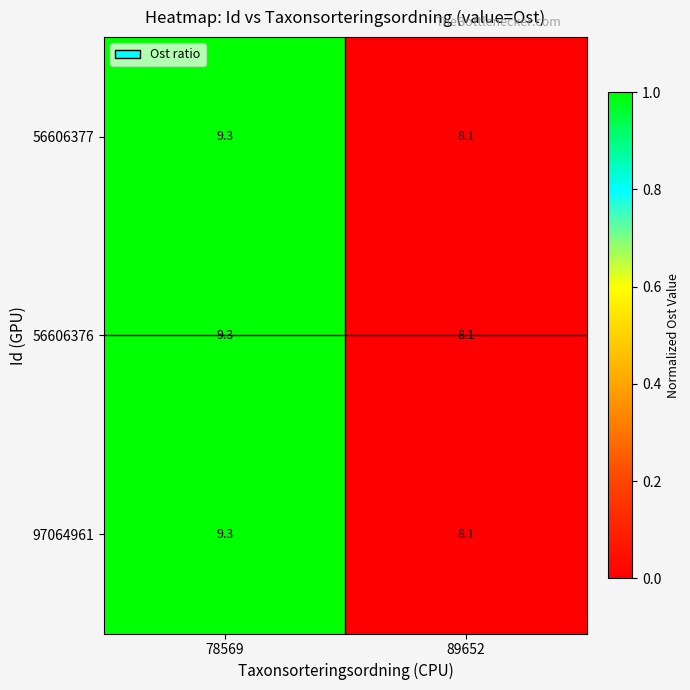

True or false: 56606376 has a value of 11.5 at 89652.

False